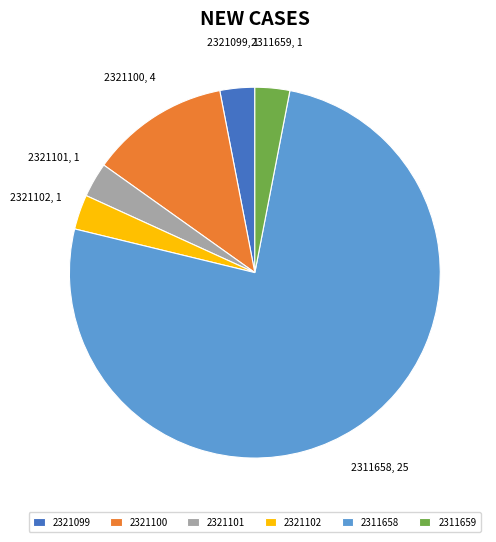

What is the ratio of the value at 2311658 to the value at 2311659?

25.0